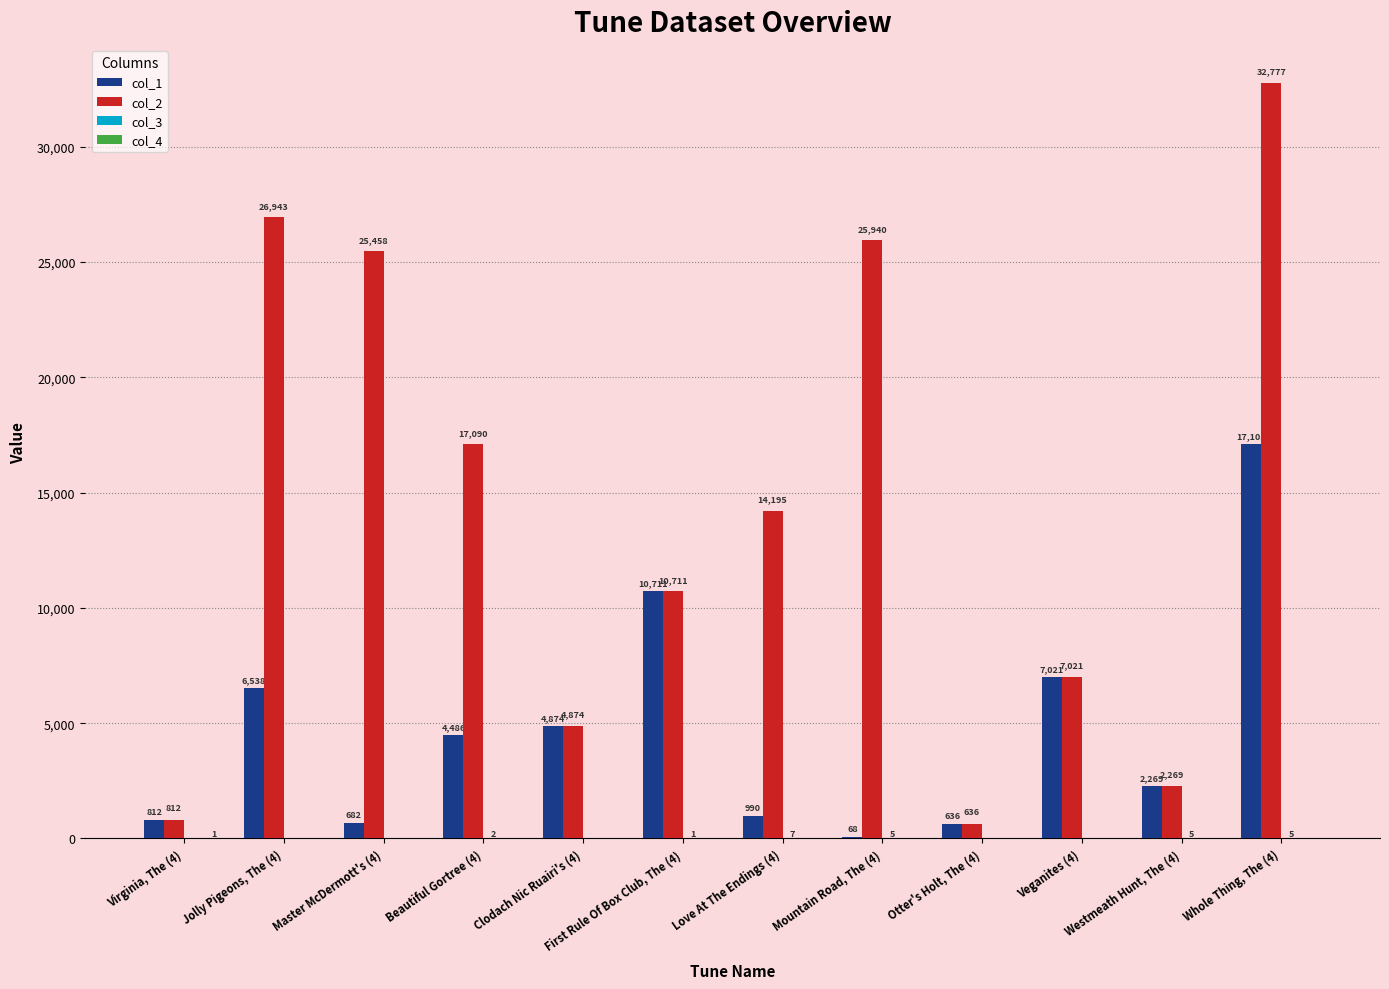

What is the total value across all series at Westmeath Hunt, The (4)?

4543